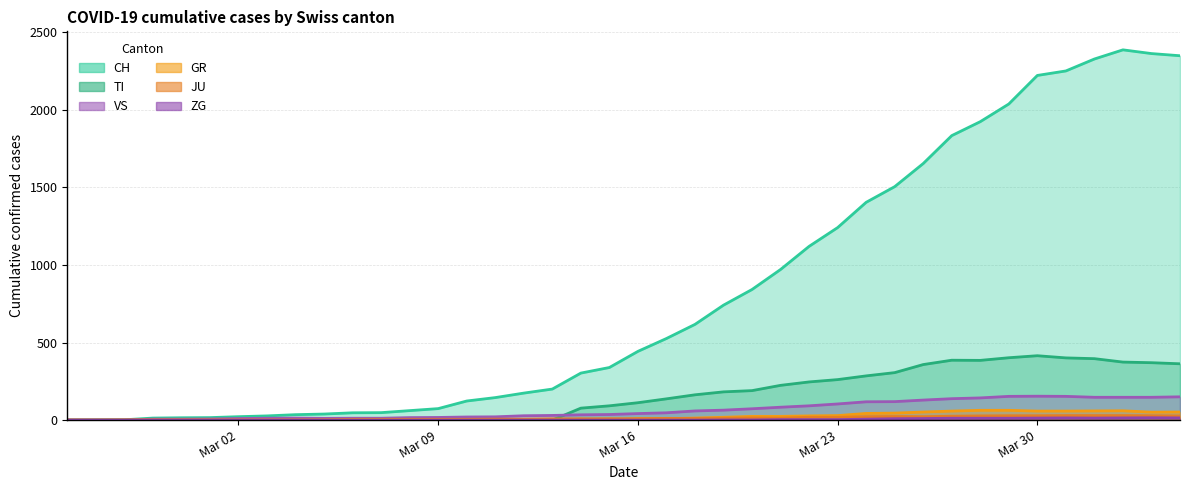

Where is VS nearest to the value 77?

2020-03-20